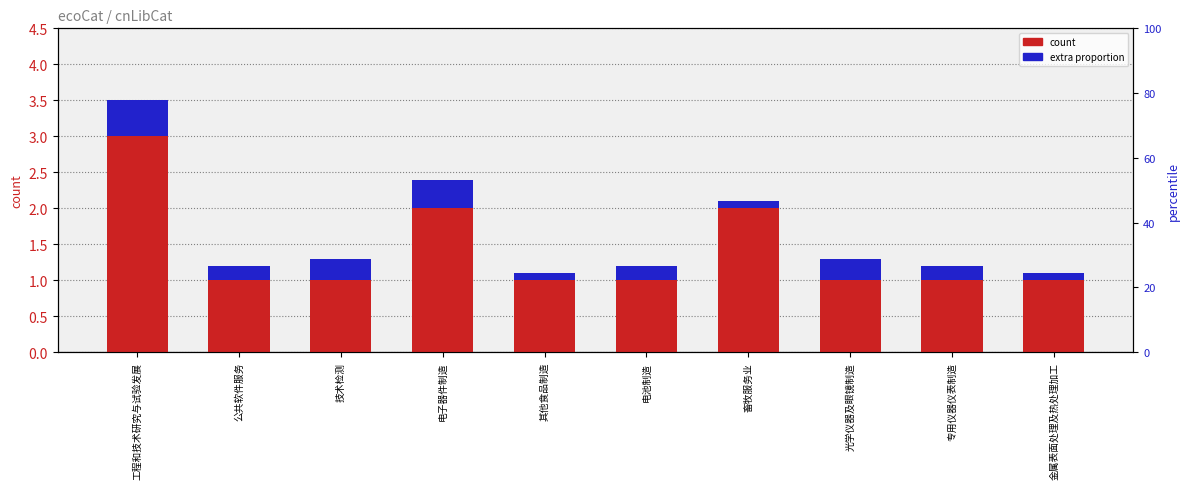

How many bars are there in each group?

2